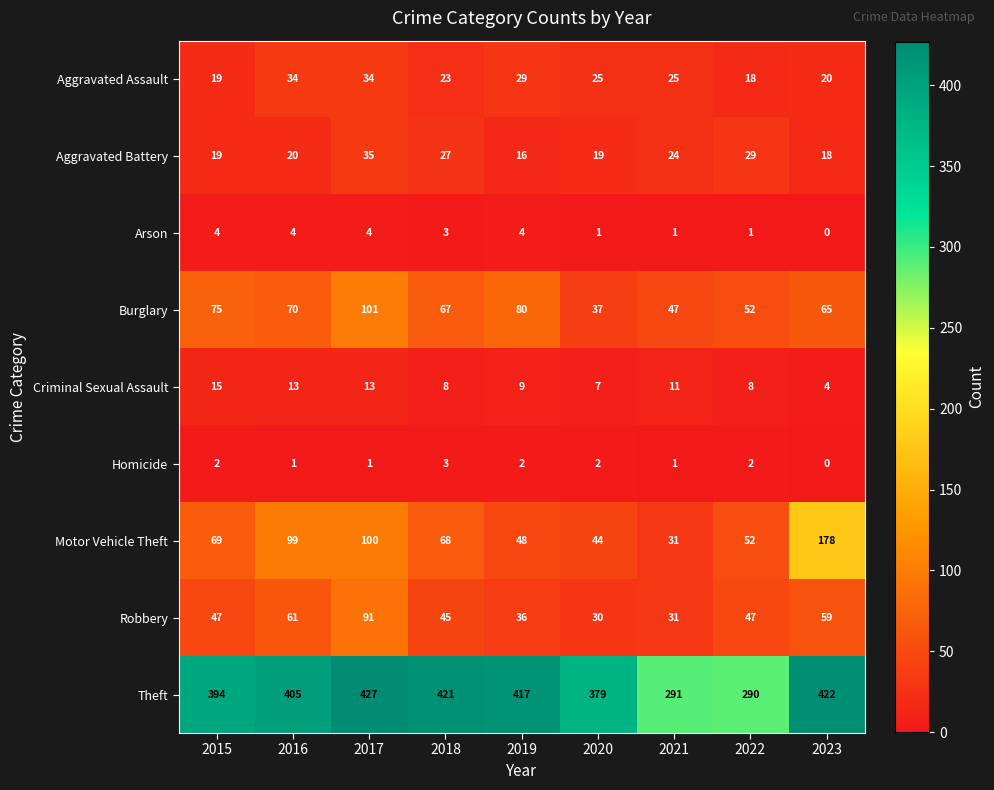

At how many categories does at least one series exceed 233?

9